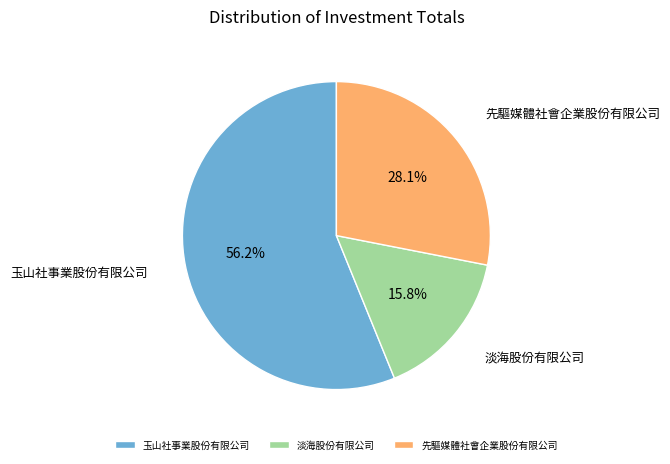

Is 玉山社事業股份有限公司 the majority of the pie?

Yes